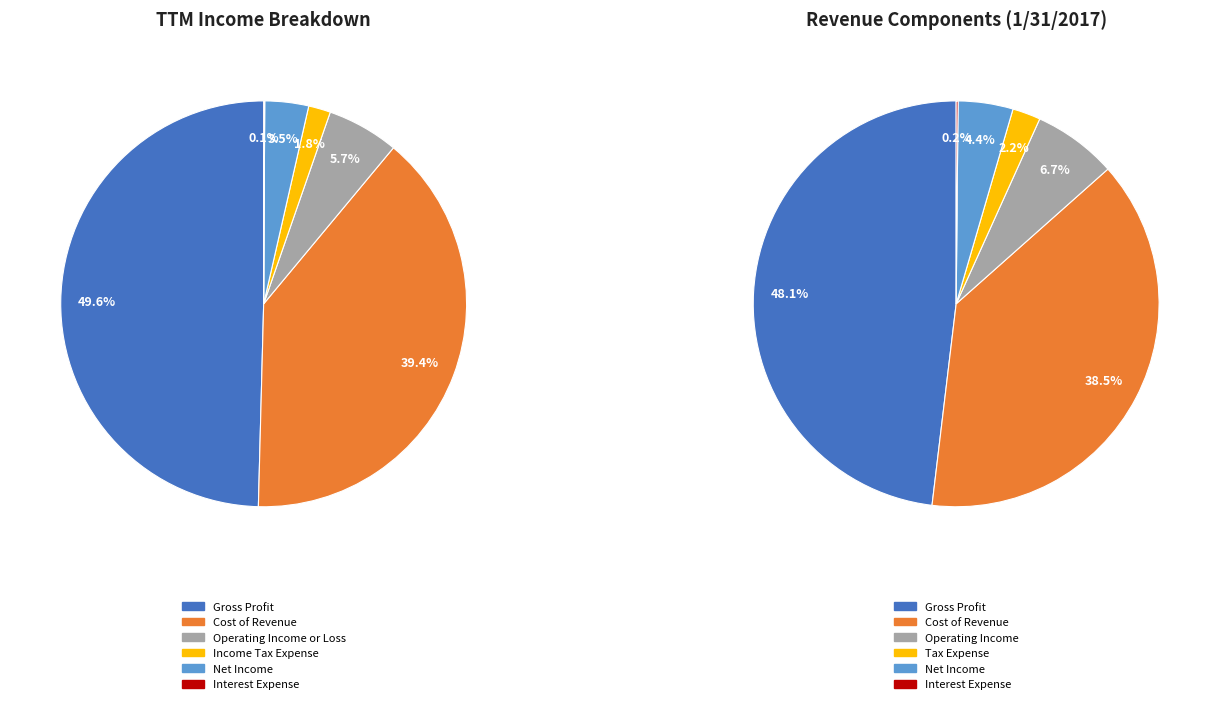

Is the sum of Interest Expense and Operating Income or Loss greater than half?

No